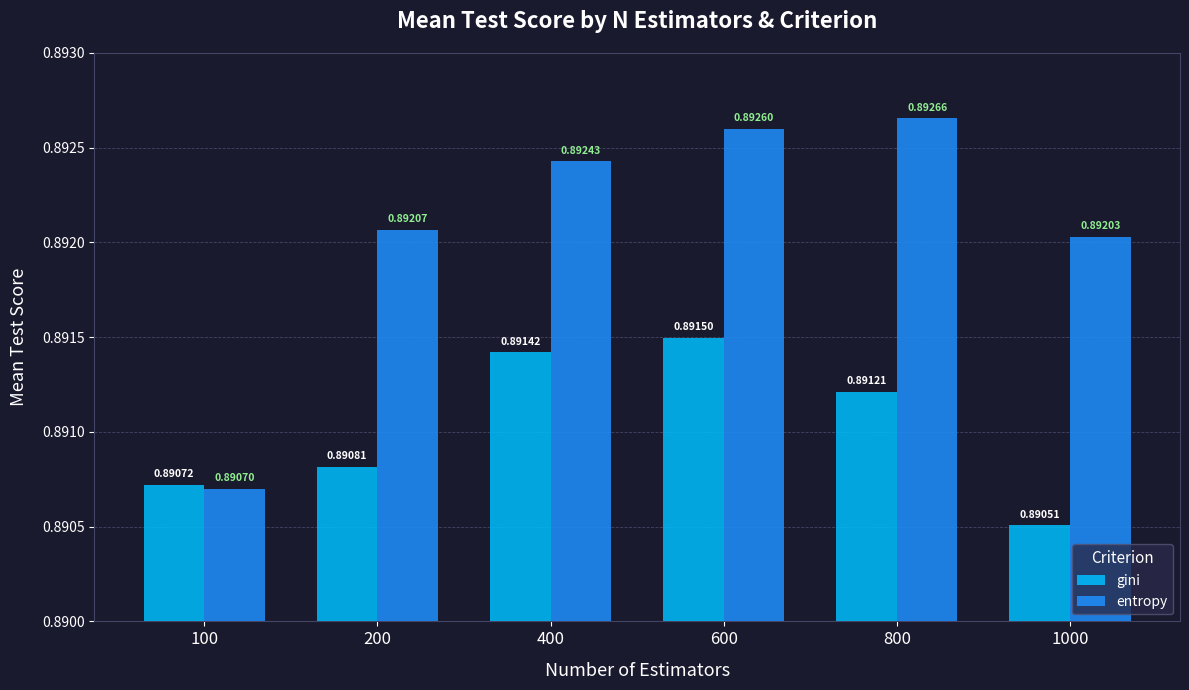

How many bars are there in total?

12